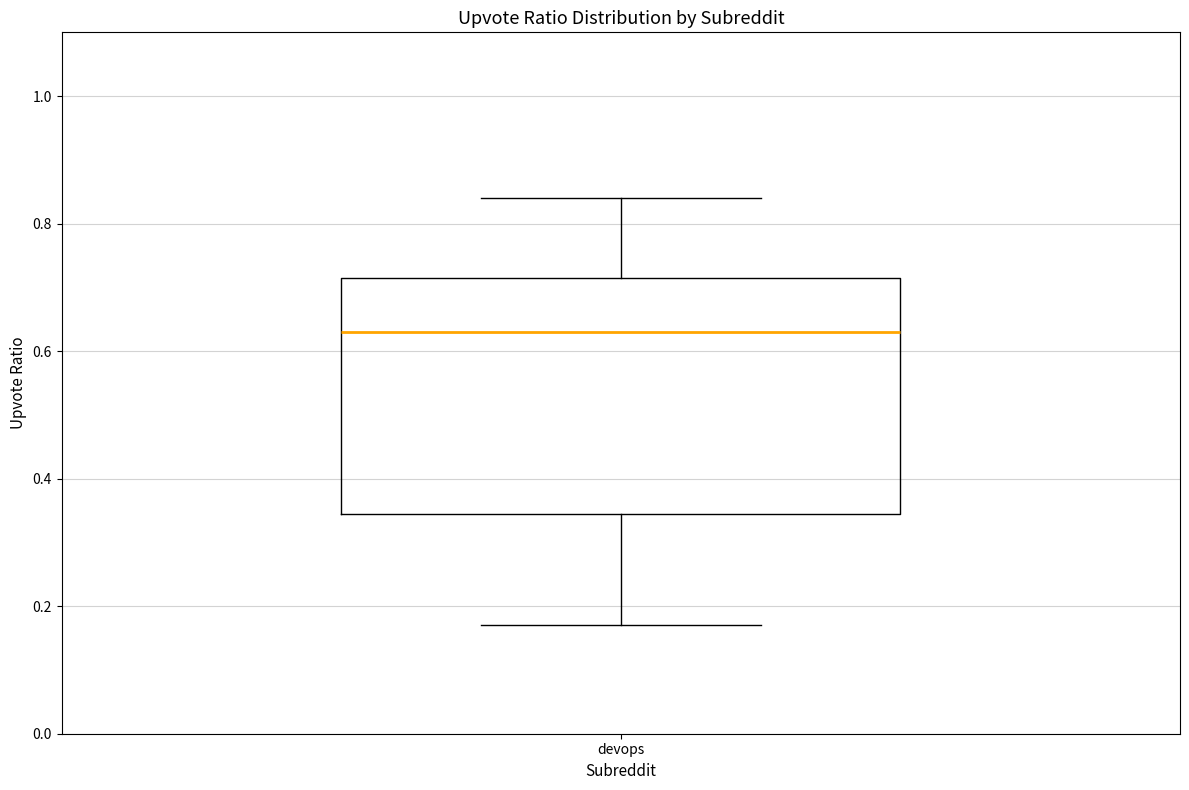

Transcribe this box plot: give where the median line is, the range the box spans, and where the two whiskers end, as read against the y-axis. The values are not printed on the chart, so give them approximately, as read against the axis.

median 0.64, box 0.34 to 0.72, whiskers 0.18 to 0.84